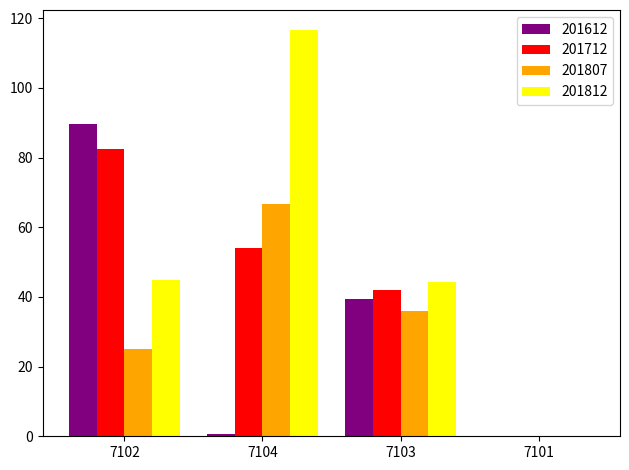

What is the sum of all 201807 values?

127.6